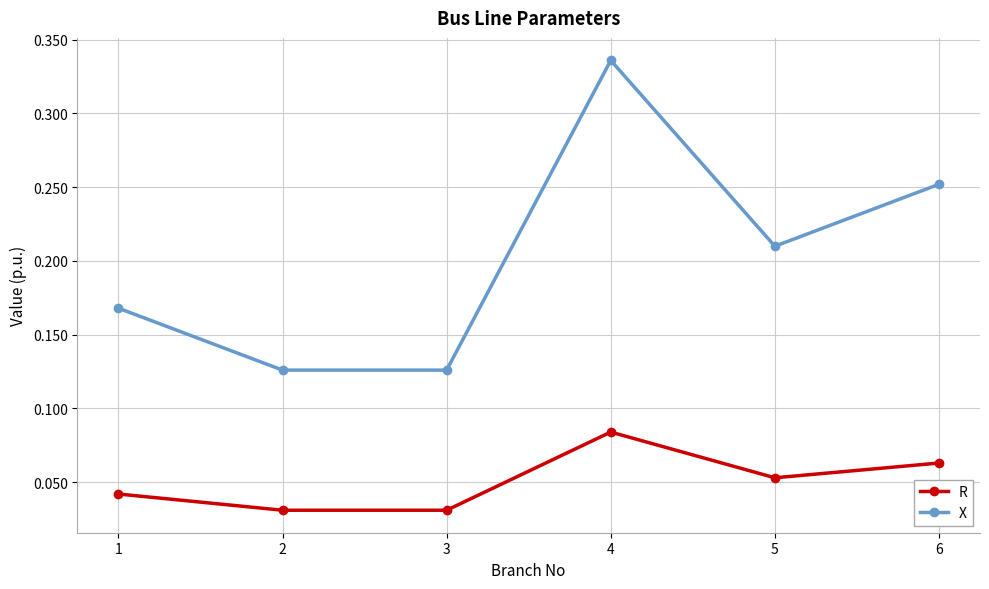

True or false: R has more than 1 points higher than both neighbors.

False